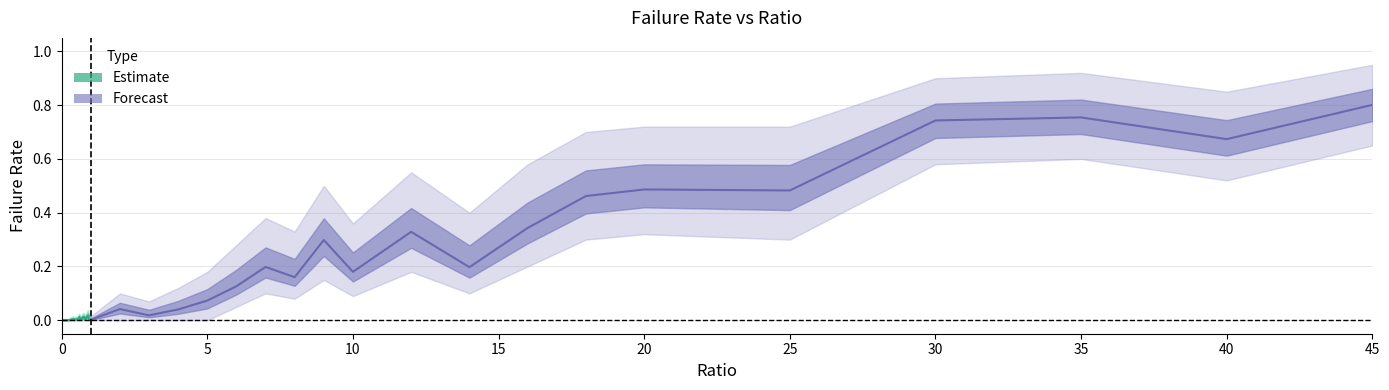

Reading left to right, transcribe all the data shown in this chart.

failRate: 0.0	0.0	0.0	0.0	0.0	0.0	0.0	0.0	0.0	0.0	0.0	0.0	0.0	0.0	0.0	0.0	0.0	0.0	0.0	0.0	0.0	0.0	0.0	0.0	0.1	0.1	0.2	0.2	0.3	0.2	0.3	0.2	0.3	0.5	0.5	0.5	0.7	0.8	0.7	0.8
failRate_lower: 0.0	0.0	0.0	0.0	0.0	0.0	0.0	0.0	0.0	0.0	0.0	0.0	0.0	0.0	0.0	0.0	0.0	0.0	0.0	0.0	0.0	0.0	0.0	0.0	0.0	0.1	0.1	0.1	0.1	0.1	0.2	0.1	0.2	0.3	0.3	0.3	0.6	0.6	0.5	0.7
failRate_upper: 0.0	0.0	0.0	0.0	0.0	0.0	0.0	0.0	0.0	0.0	0.0	0.0	0.0	0.0	0.0	0.0	0.0	0.0	0.0	0.0	0.0	0.1	0.1	0.1	0.2	0.3	0.4	0.3	0.5	0.4	0.6	0.4	0.6	0.7	0.7	0.7	0.9	0.9	0.8	0.9